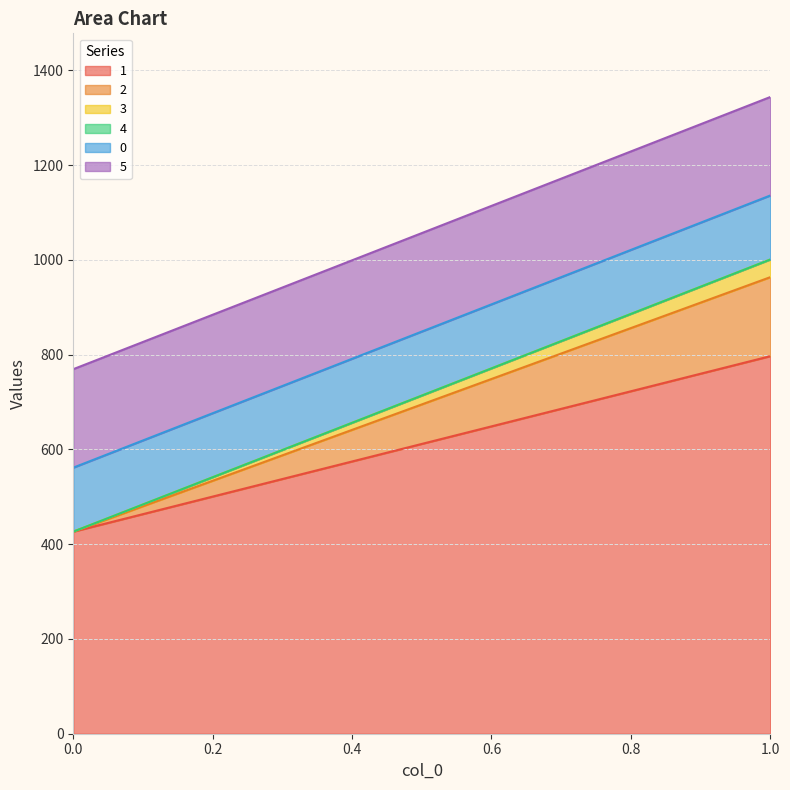

Read the 0 value at 0.

135.1